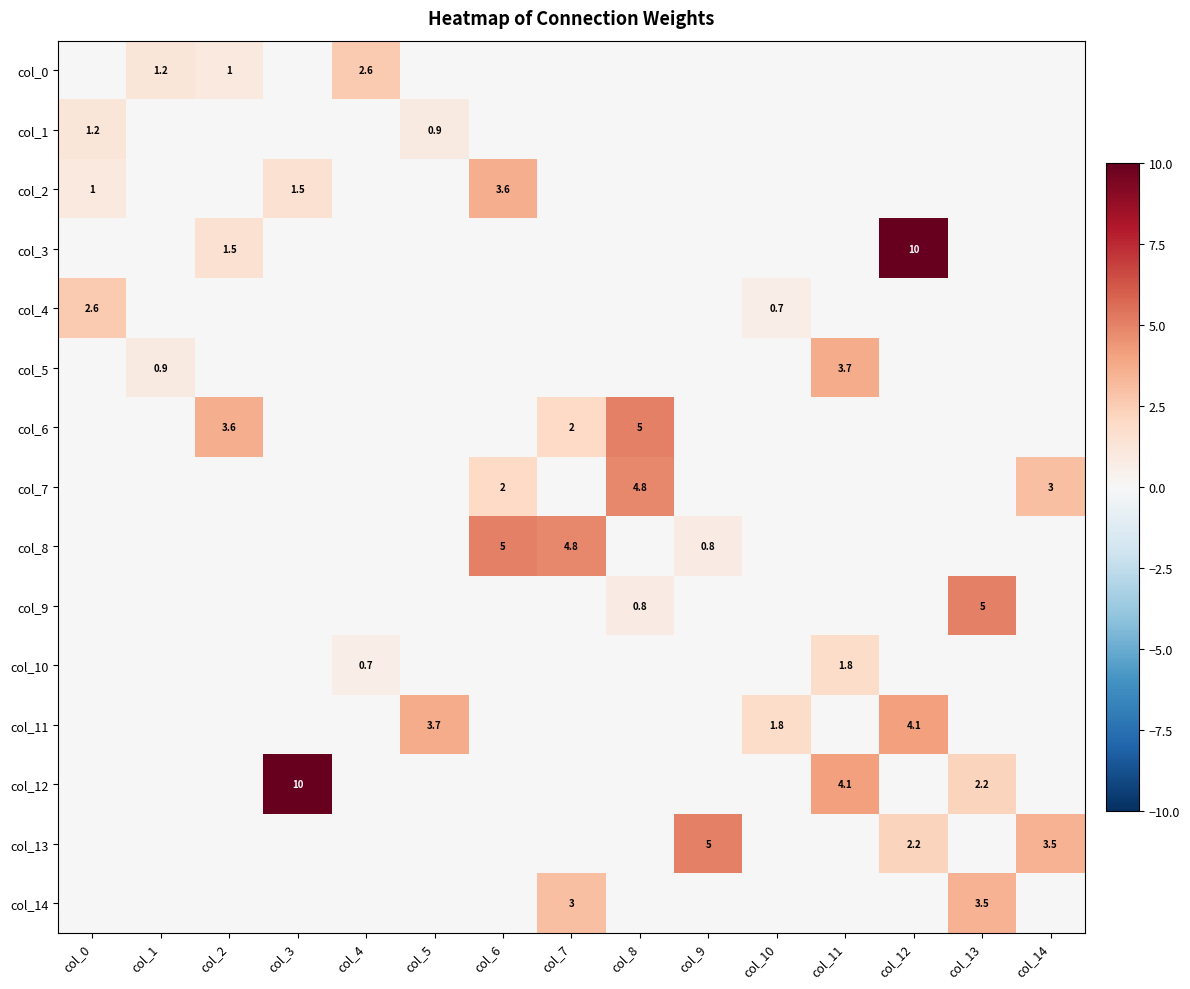

Is it true that col_4 equals 0.0 at col_6?

True